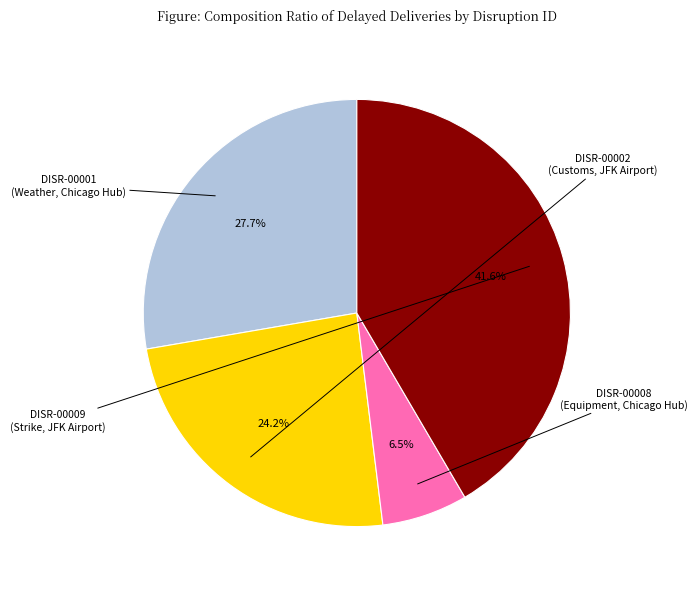

True or false: DISR-00002 accounts for 34% of the total.

False